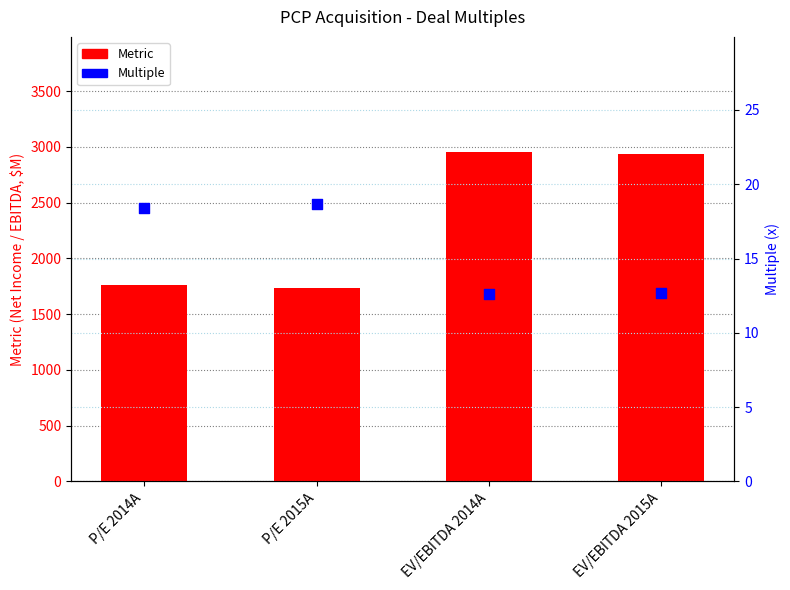

Which series contains the lowest Y value?

Multiple